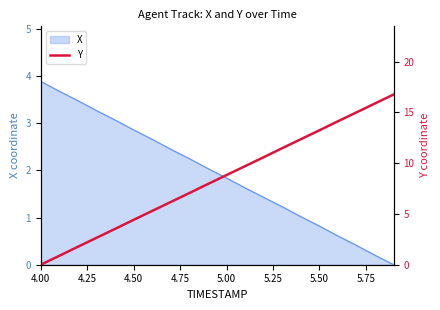

Where does the data first go above 8?

5.00